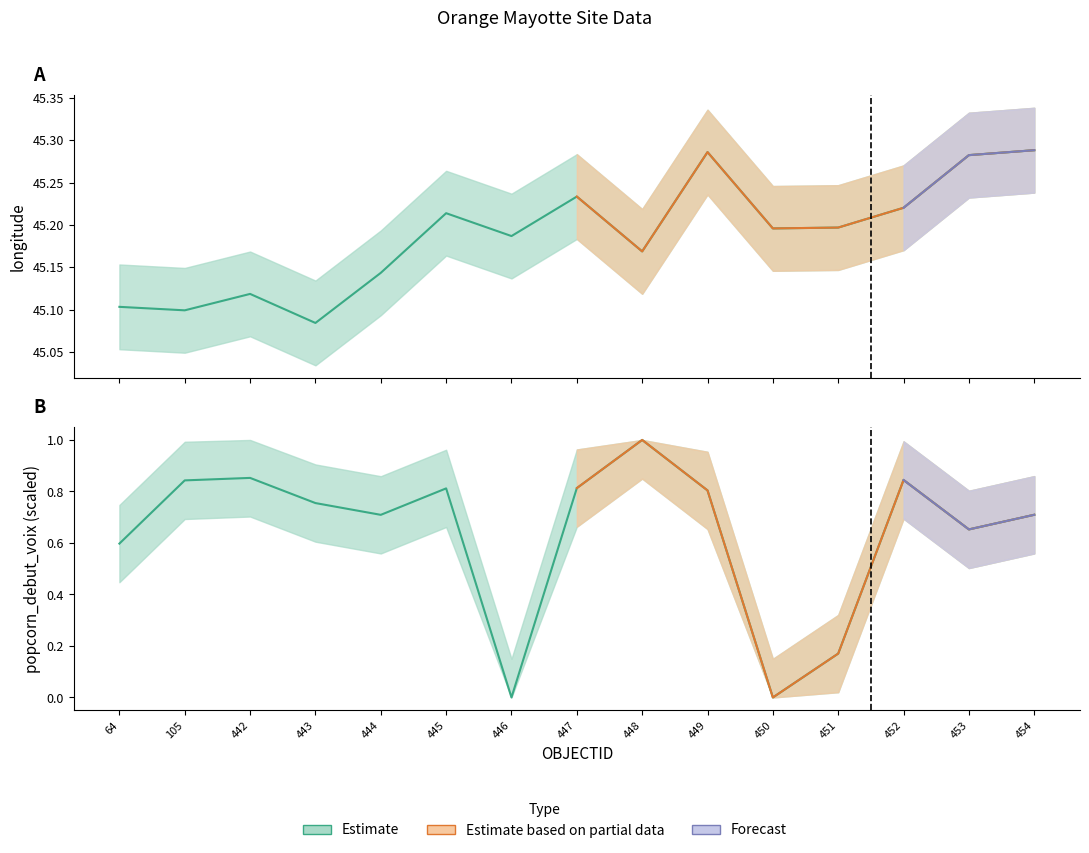

What value does the data have at 64?

45.1